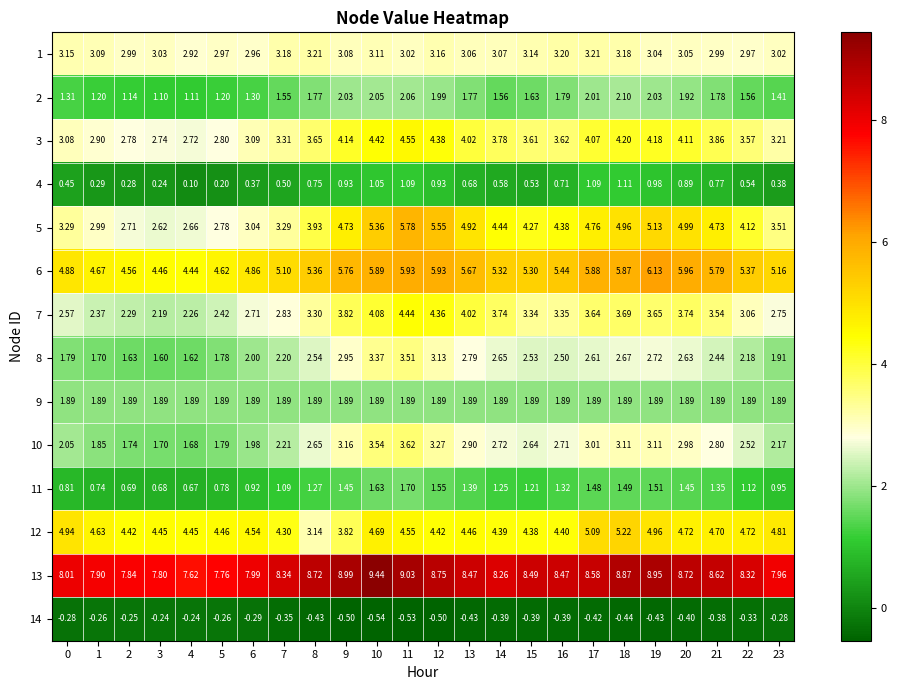

Between 9 and 21, which series saw the biggest shift?

12